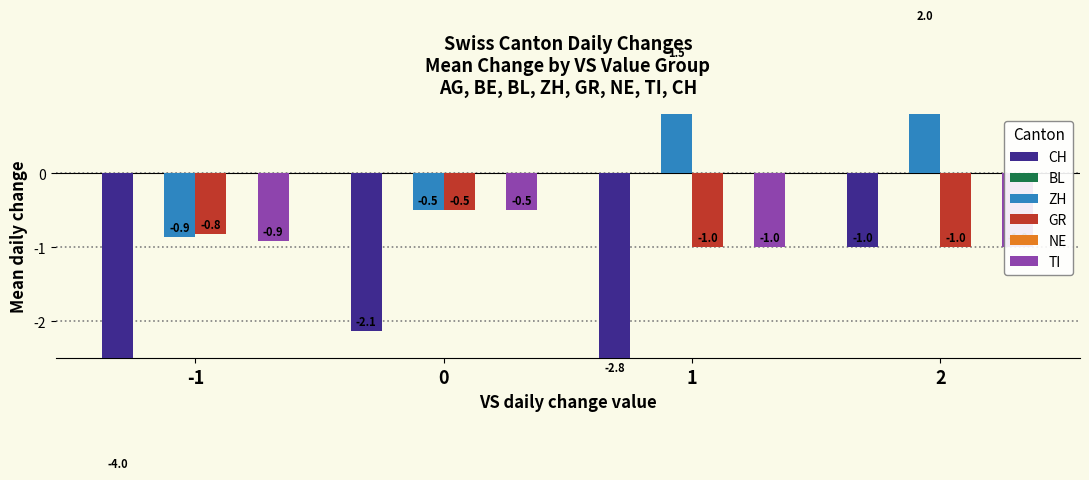

Are the bars horizontal?

No